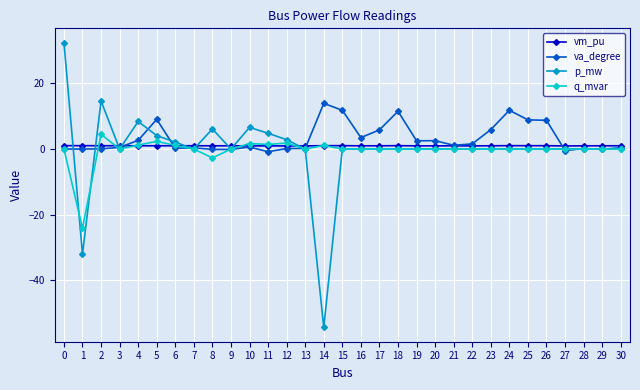

What is the value of the va_degree point at the 5th from the left?

2.6